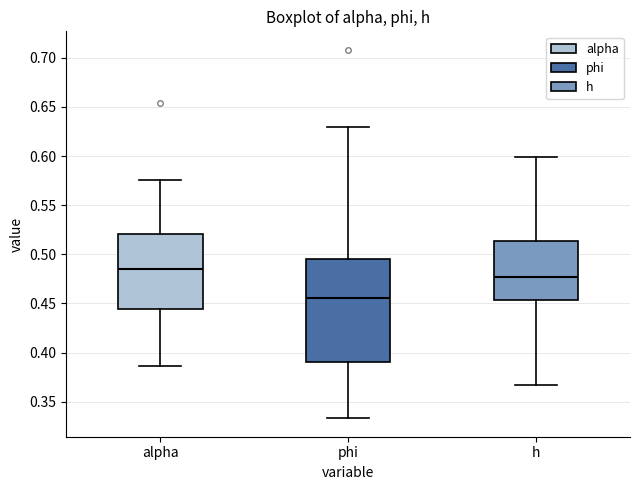

Which box has the highest median line?

alpha